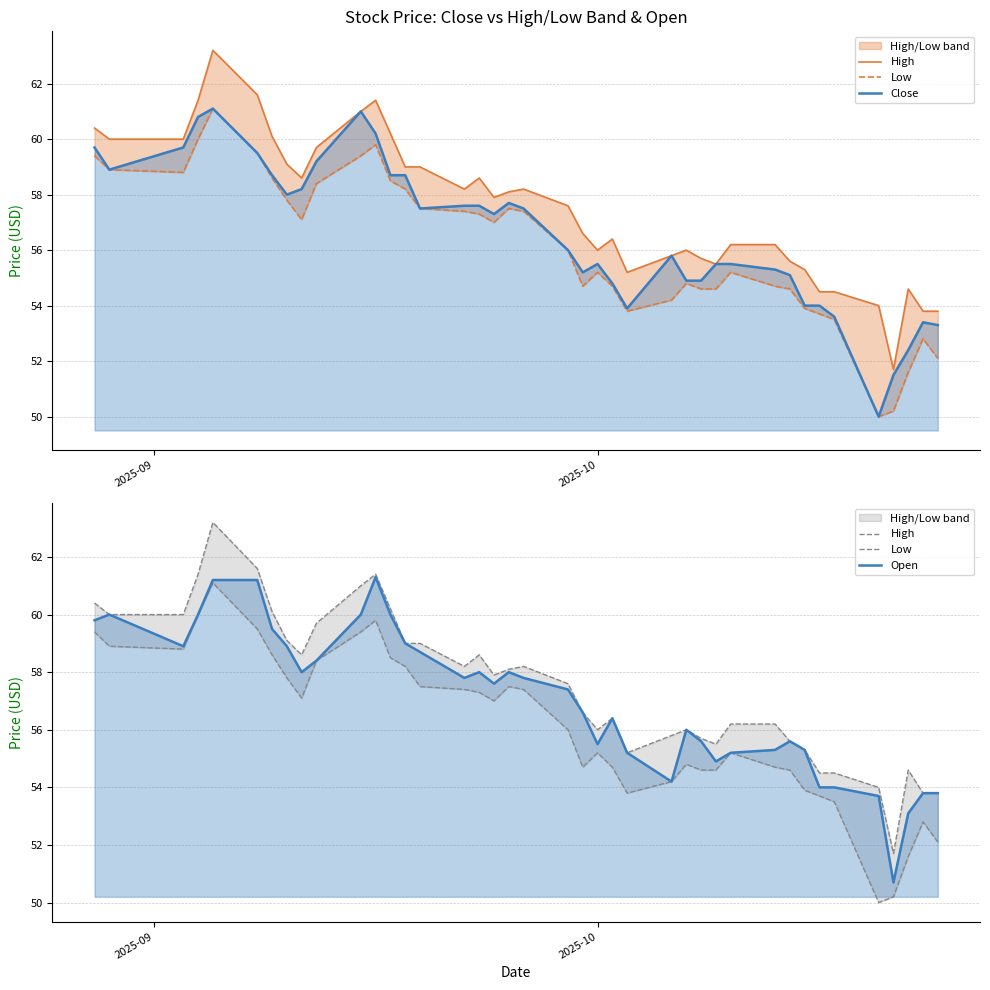

What is the minimum value shown in the chart?

50.0